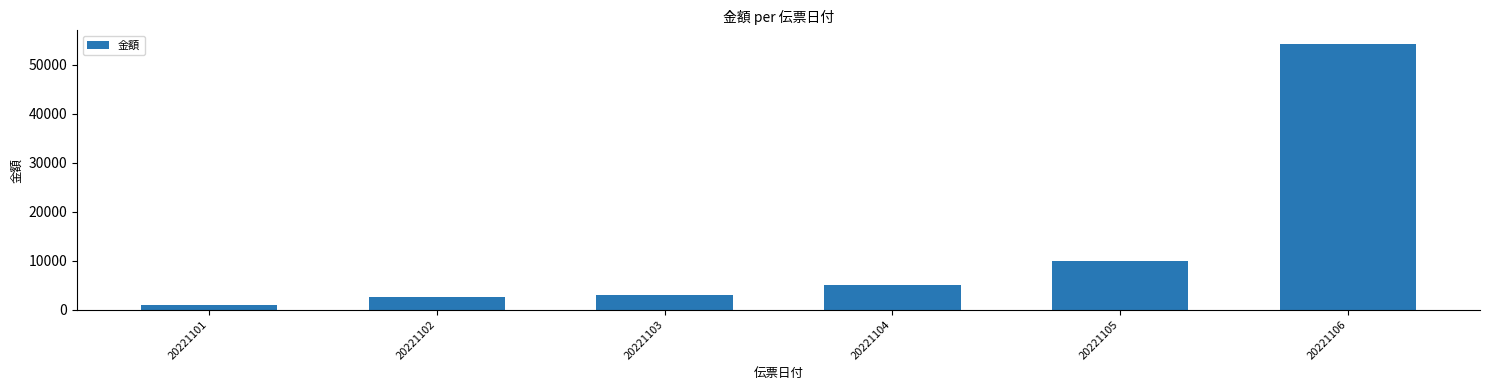

What is the value of the 6th bar from the left?

54300